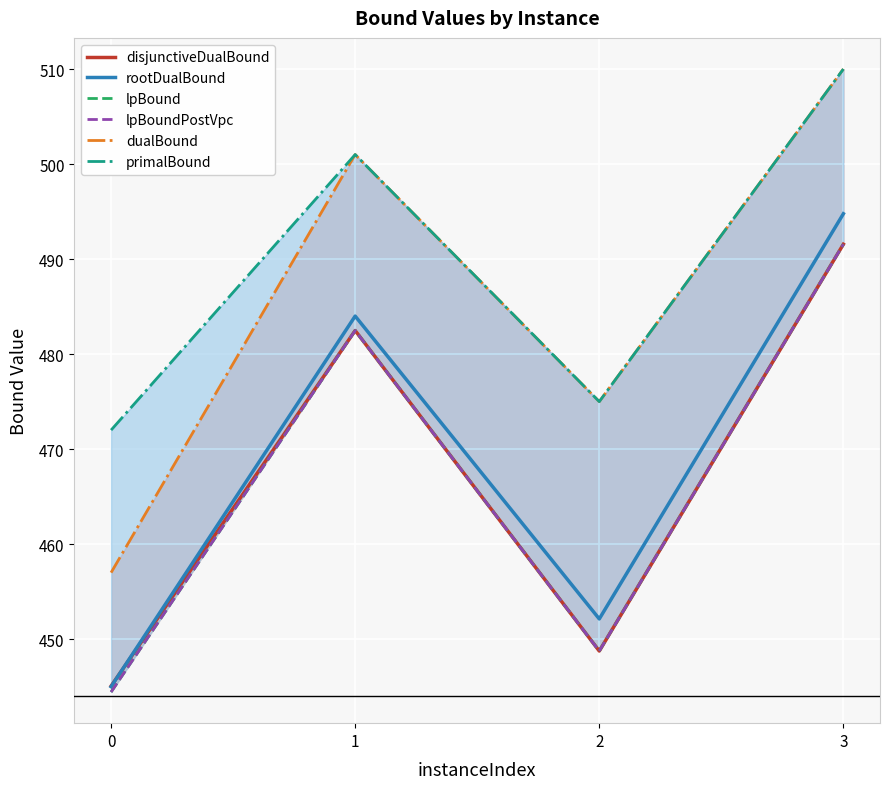

What is the total value across all series at 2?

2748.4